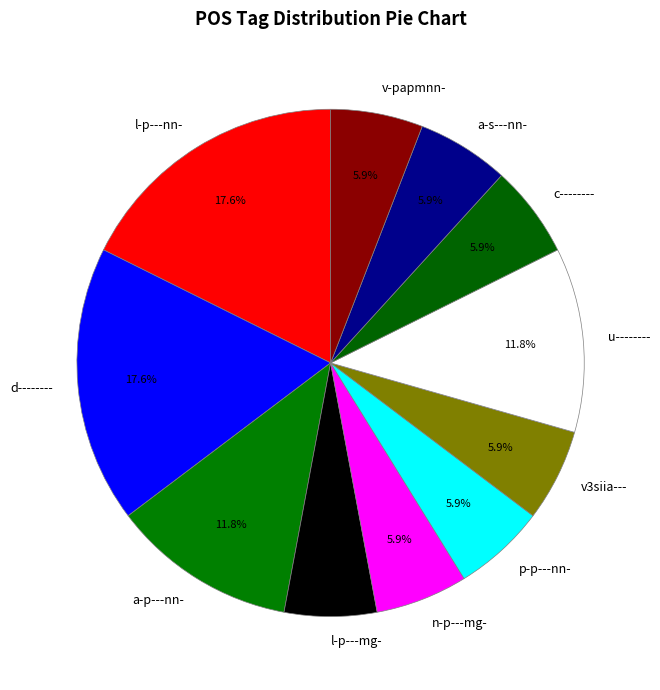

Which has a higher value, a-p---nn- or v-papmnn-?

a-p---nn-